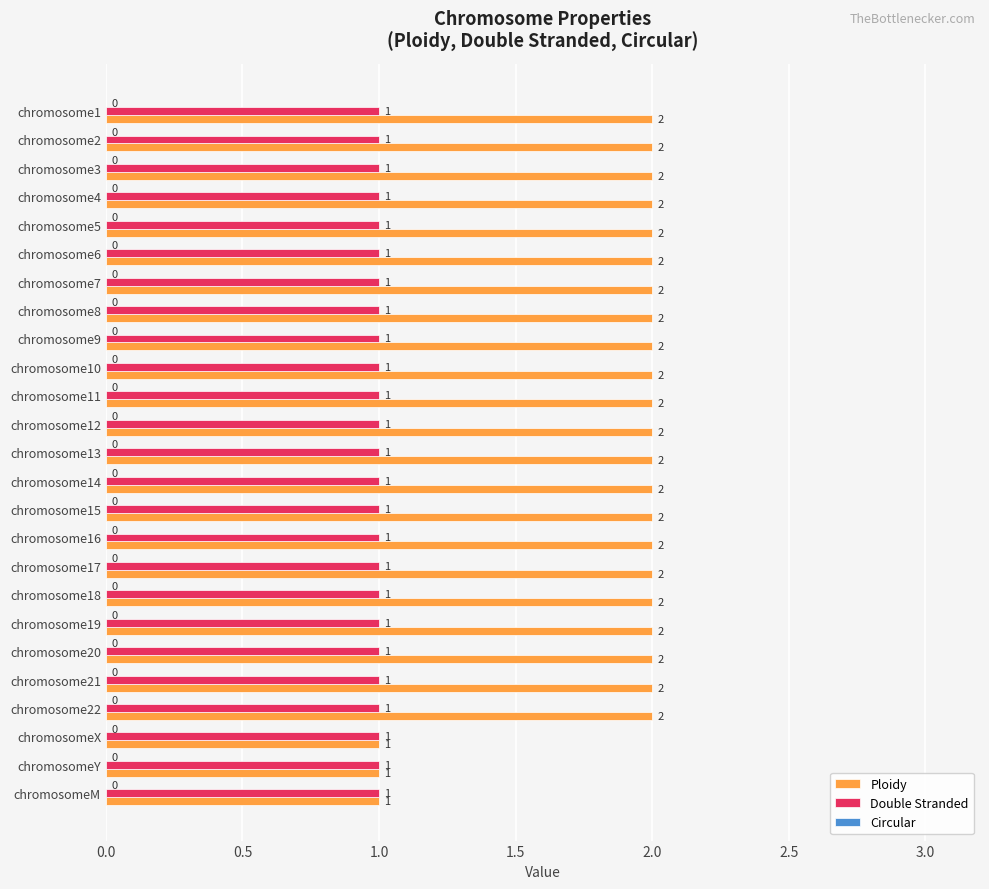

List the series in order of their overall mean, highest first.

Ploidy, Double Stranded